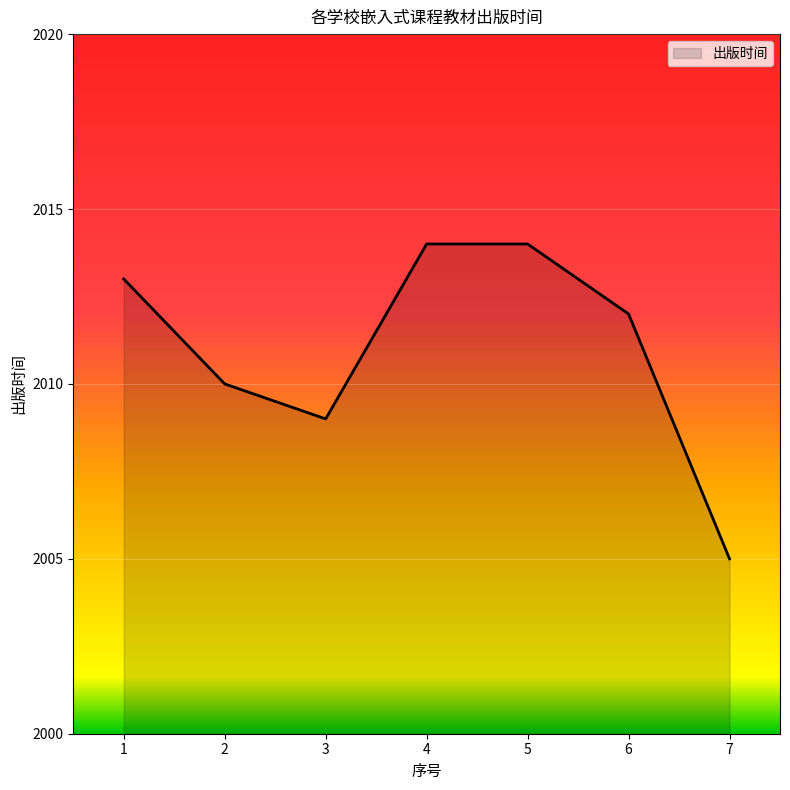

What is the minimum value shown in the chart?

2005